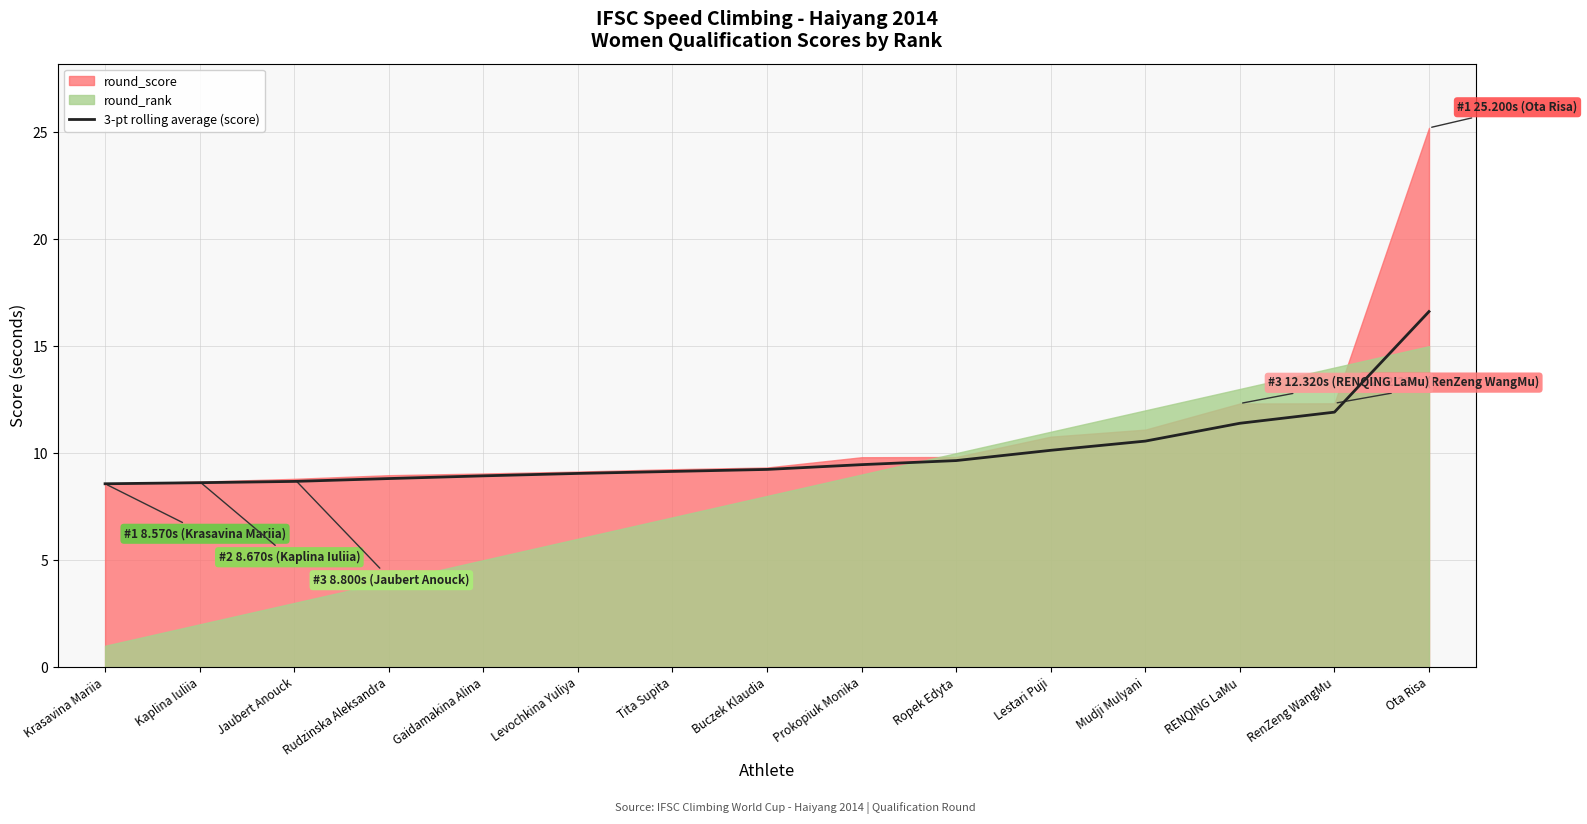

The value at Ropek Edyta is 3.0. True or false?

False